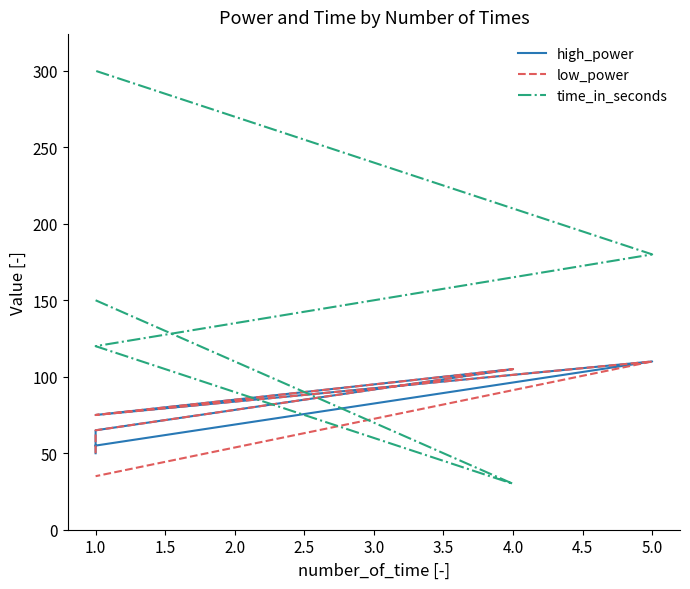

What is the lowest value of the high_power series?

50